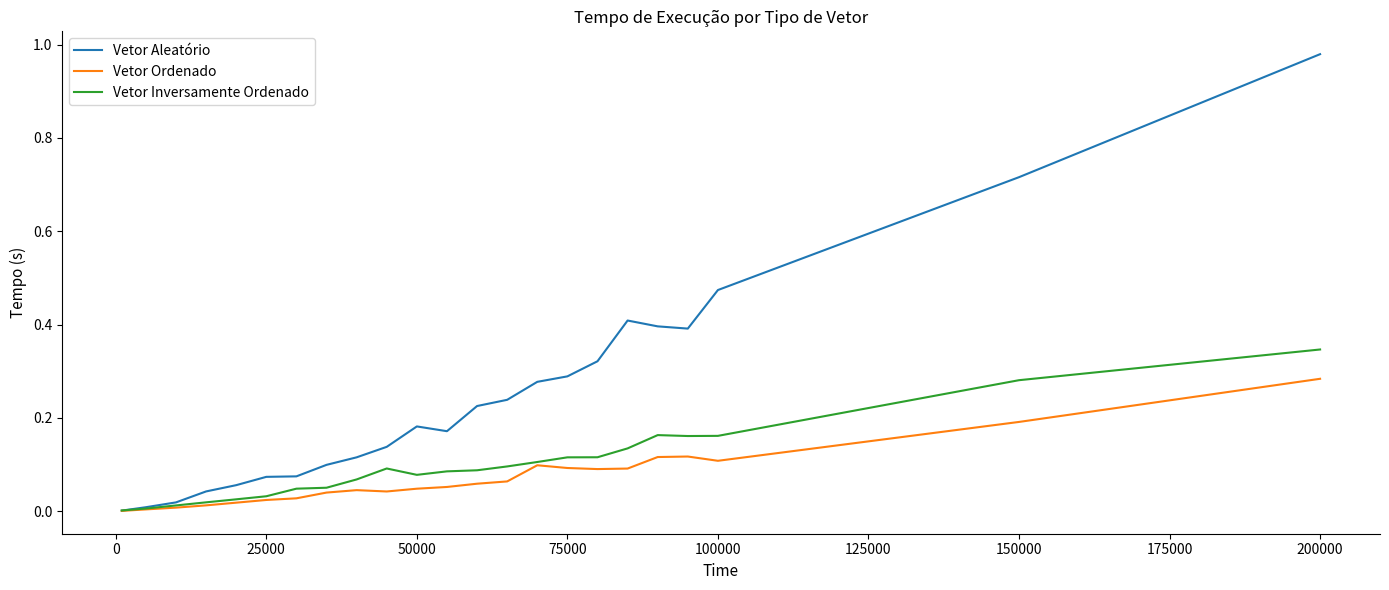

Which series has the largest total across all categories?

Vetor Aleatório